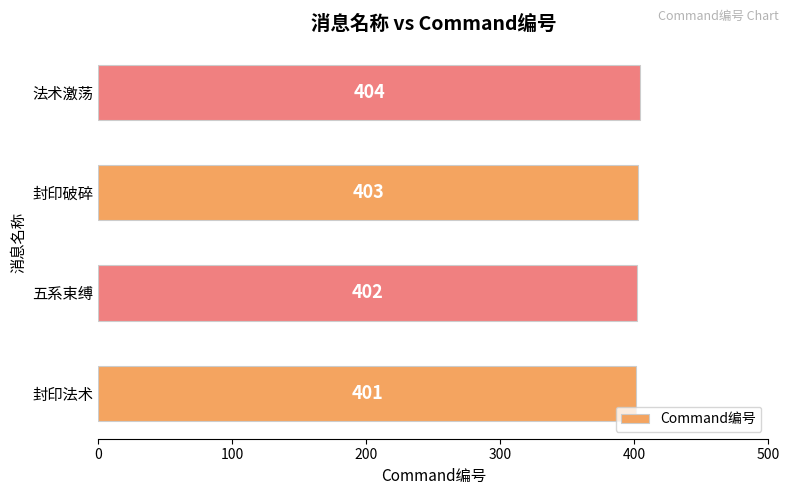

What is the difference between the second highest and second lowest values?

1